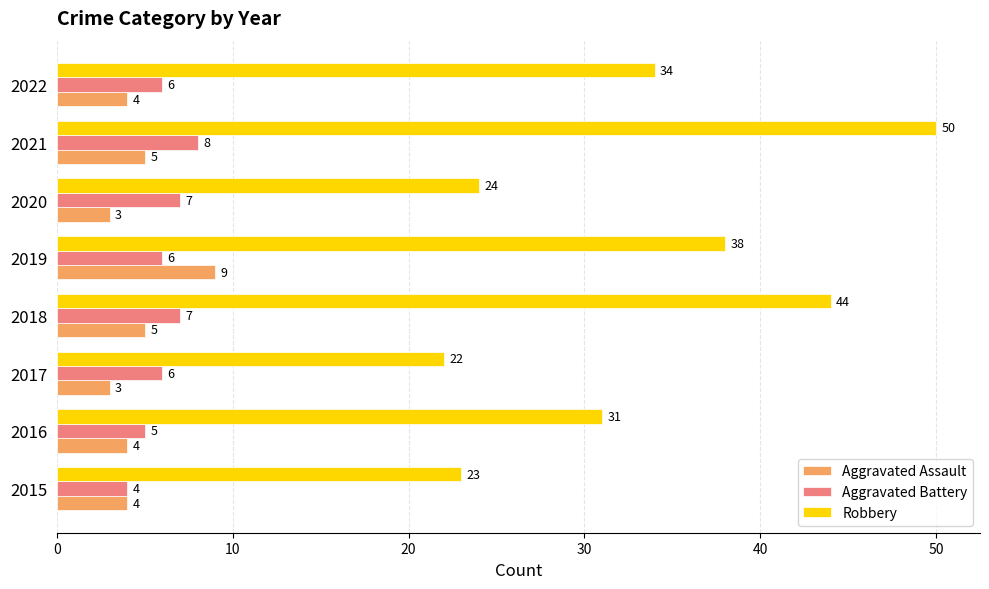

What is the difference between the maximum and minimum values in the Robbery series?

28